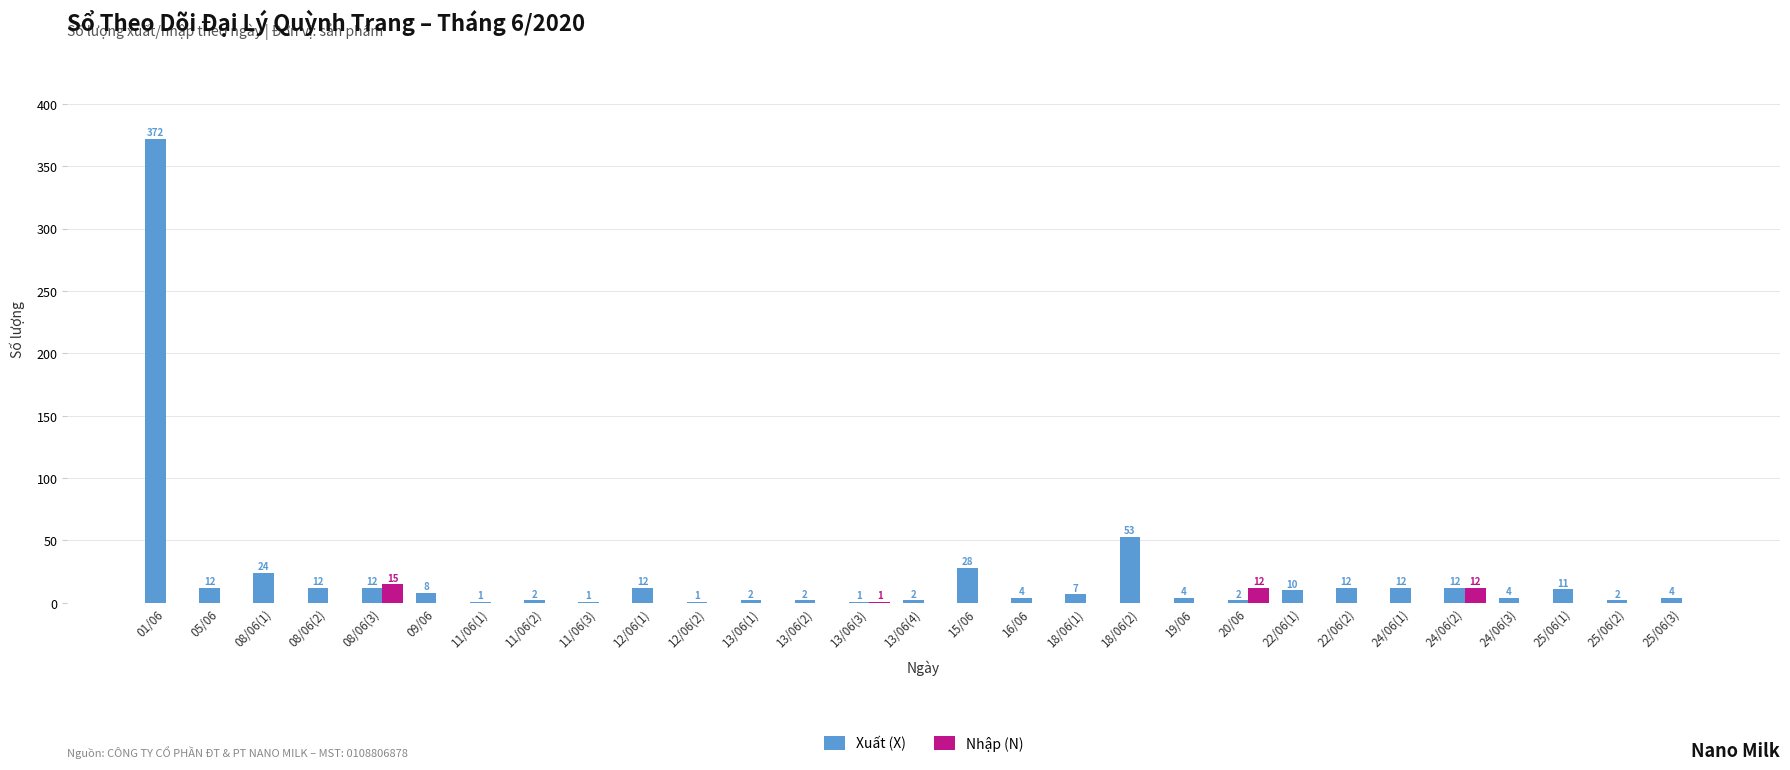

Does the chart contain stacked bars?

No